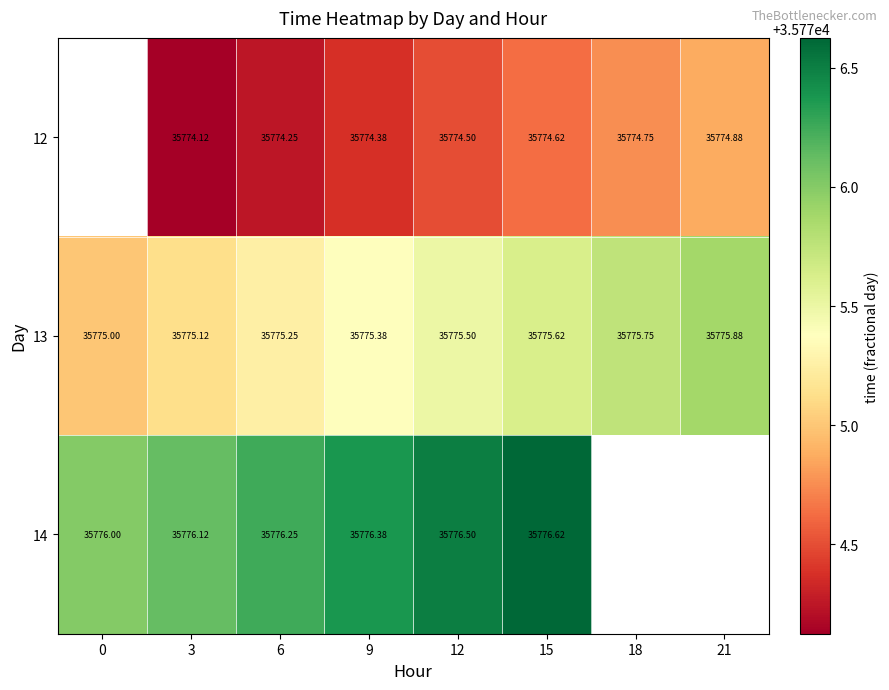

At which category is the sum across all series the highest?

15